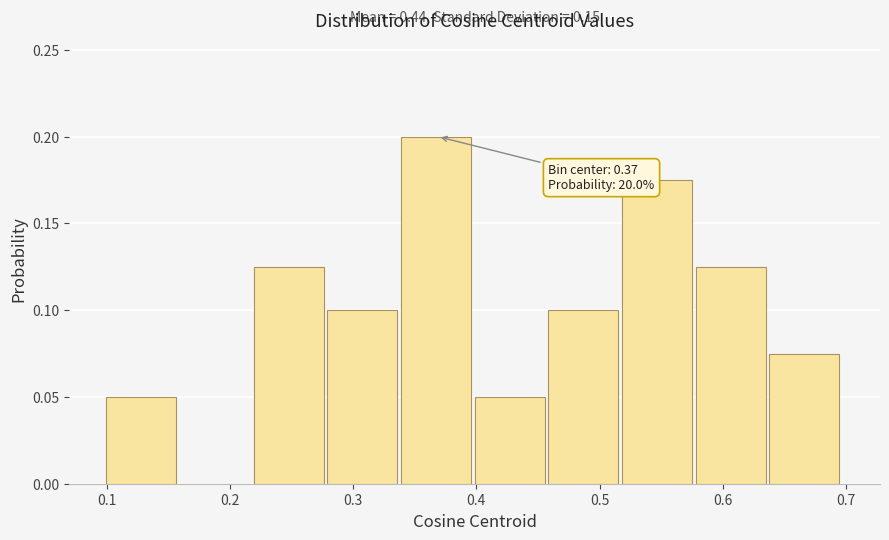

Which range on the x-axis has the tallest bar?

0.34 to 0.40